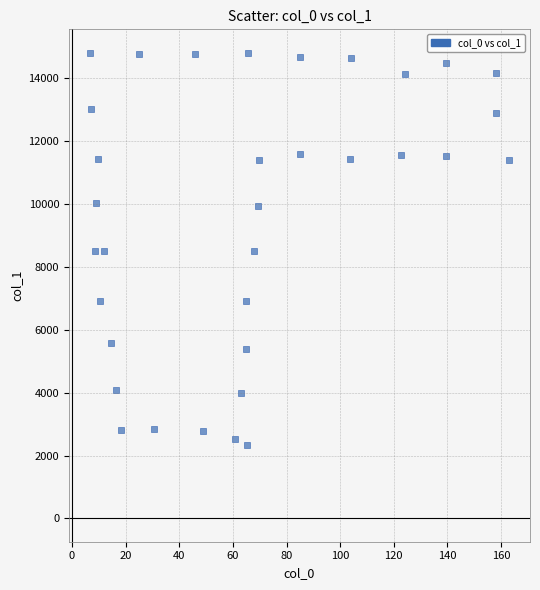

What is the range of X values (max minus min)?

156.3